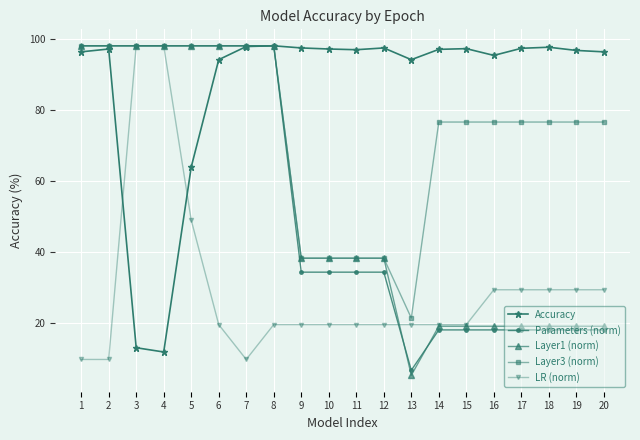

Which label corresponds to the smallest value in the chart?

13